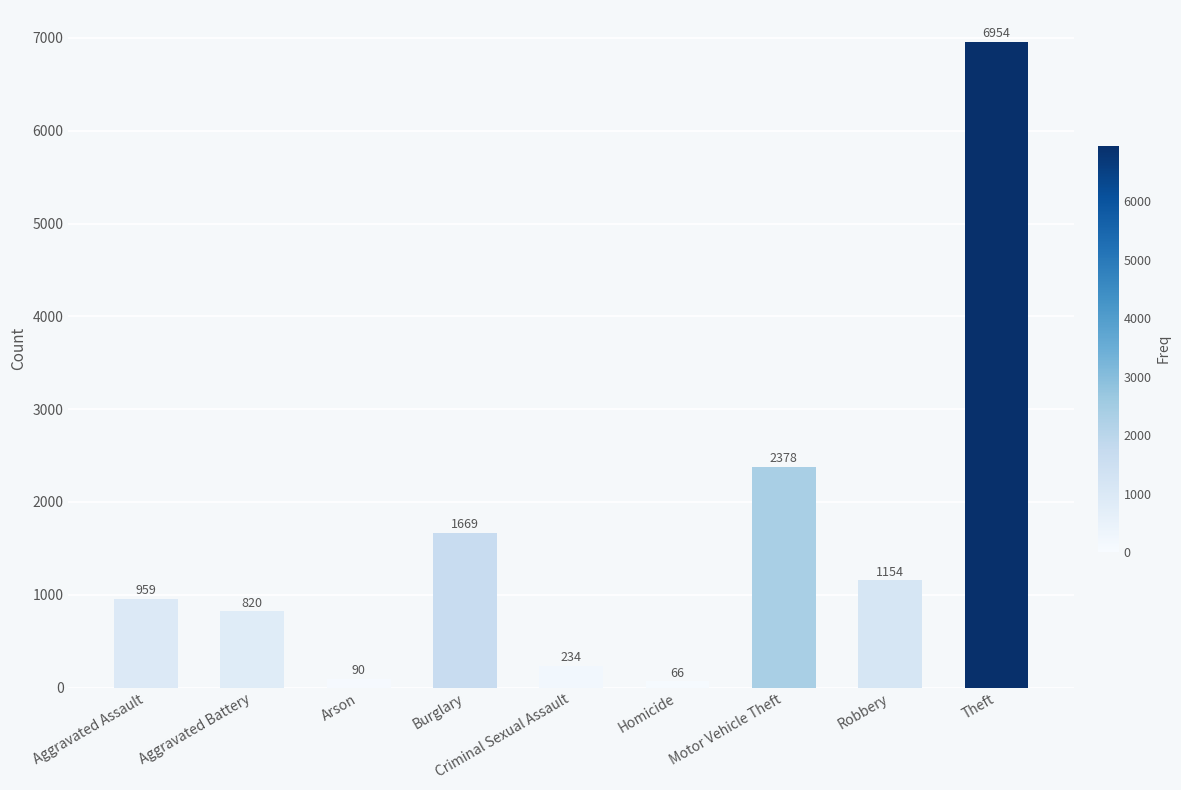

The chart shows a value of 2378 at Motor Vehicle Theft. True or false?

True